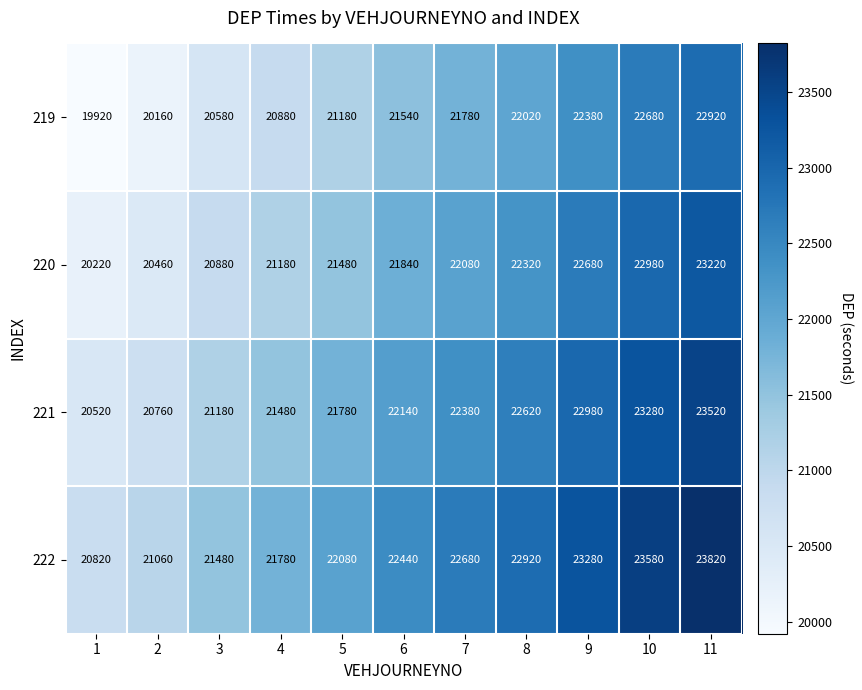

Which label corresponds to the largest value in the chart?

11